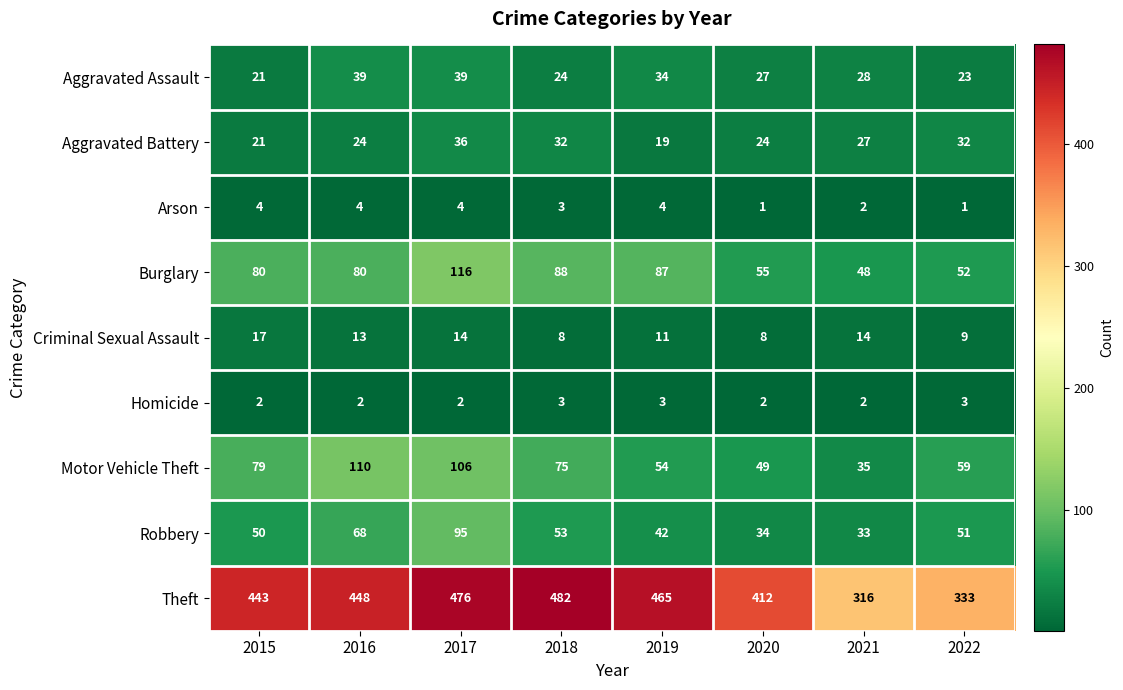

What is the difference between the maximum and minimum values in the Arson series?

3